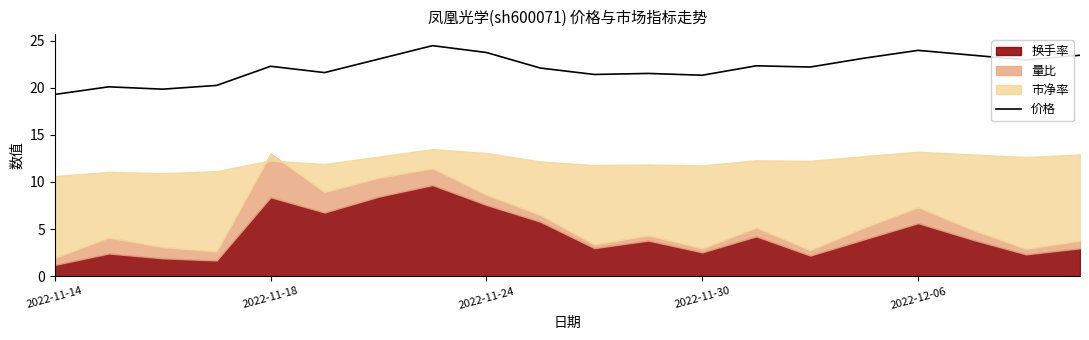

True or false: the data shows 5.6 at 13.

False